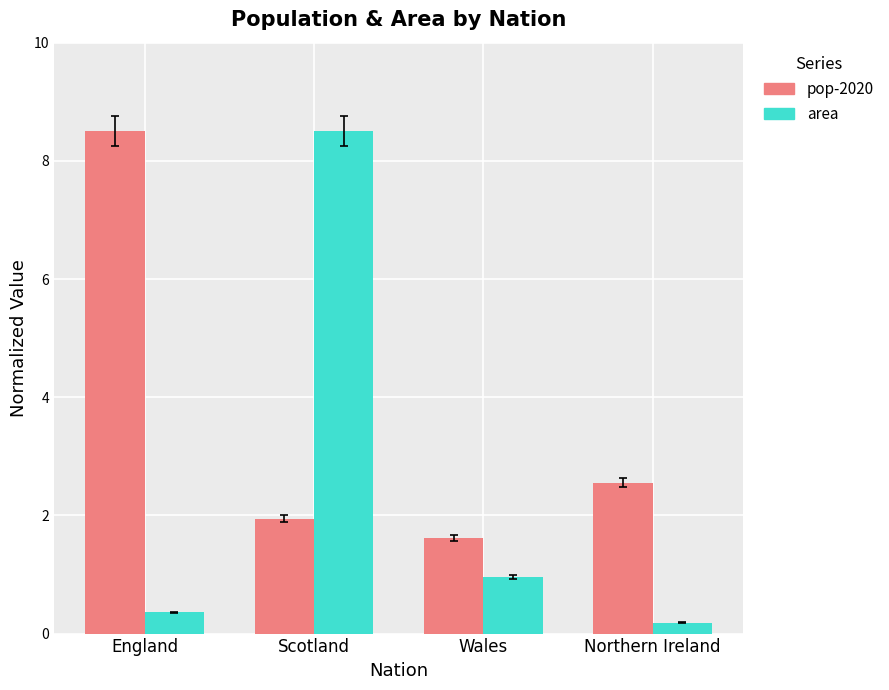

Reading right to left, transcribe all the data shown in this chart.

pop-2020: Northern Ireland=2.6	Wales=1.6	Scotland=1.9	England=8.5
area: Northern Ireland=0.2	Wales=1.0	Scotland=8.5	England=0.4